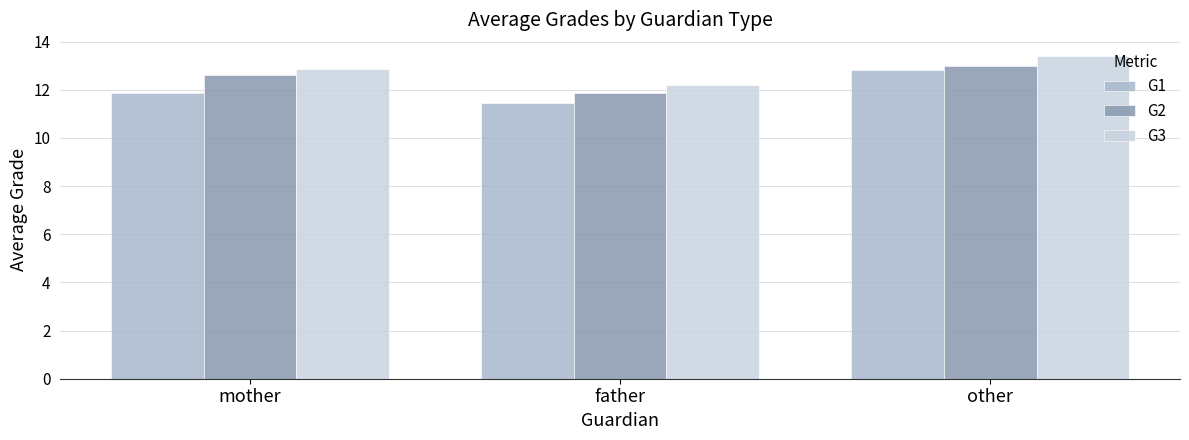

The G1 series shows 19.6 at mother. True or false?

False